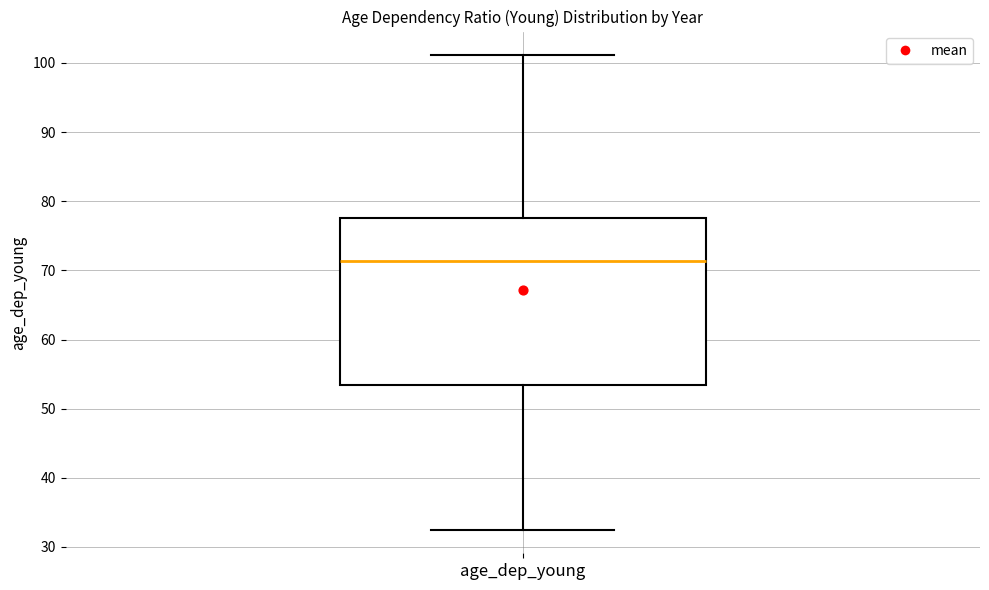

Read this box plot against the y-axis: the position of the median line, the range covered by the box, and the ends of both whiskers. The values are not printed on the chart, so give them approximately, as read against the axis.

median 71, box 53 to 78, whiskers 33 to 101